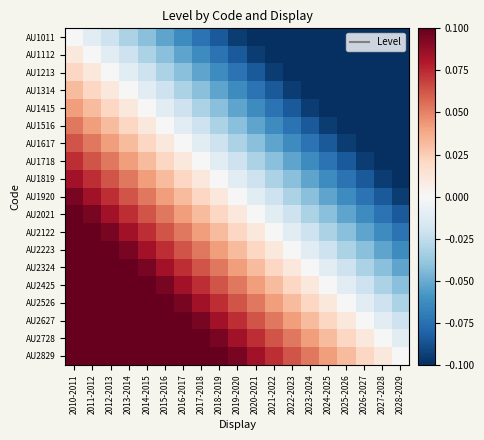

At which category is the sum across all series the highest?

2010-2011